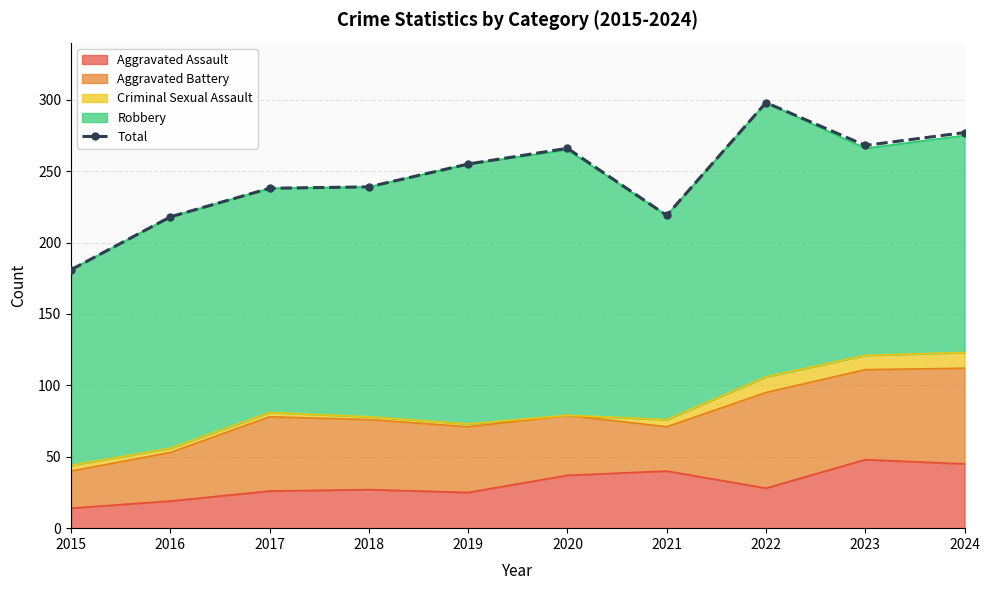

What is the change in value from 2019 to 2021?

-36